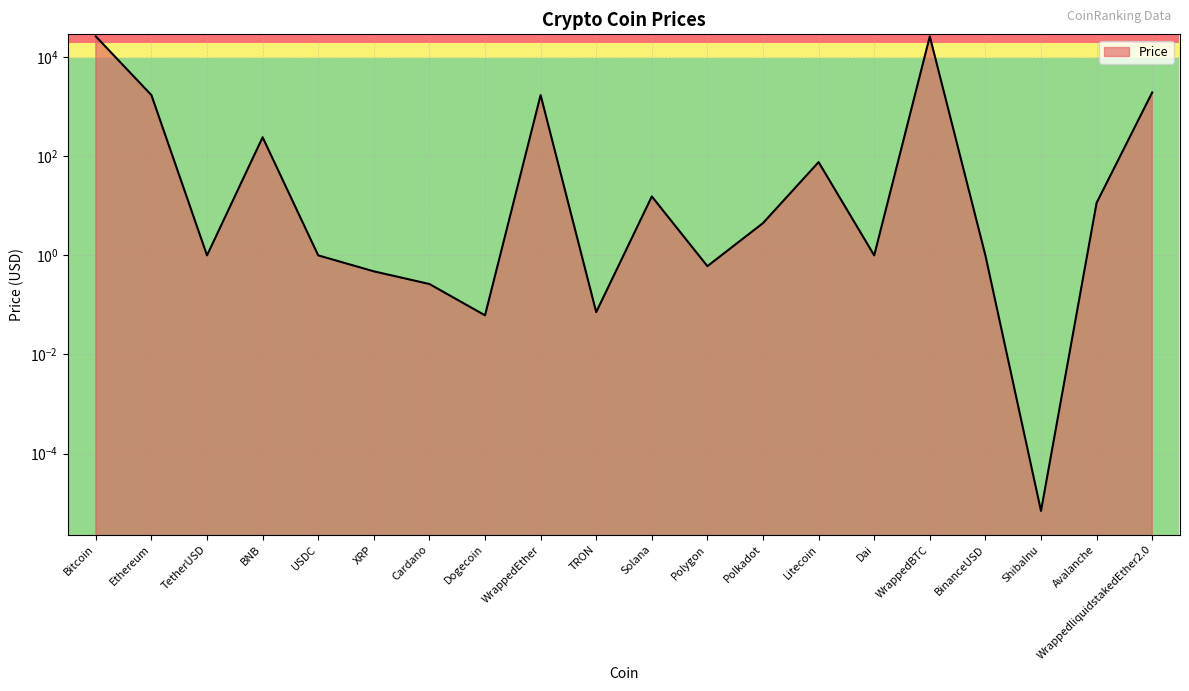

Rank the categories by value from highest to lowest.

WrappedBTC, Bitcoin, WrappedliquidstakedEther2.0, WrappedEther, Ethereum, BNB, Litecoin, Solana, Avalanche, Polkadot, TetherUSD, USDC, Dai, BinanceUSD, Polygon, XRP, Cardano, TRON, Dogecoin, ShibaInu